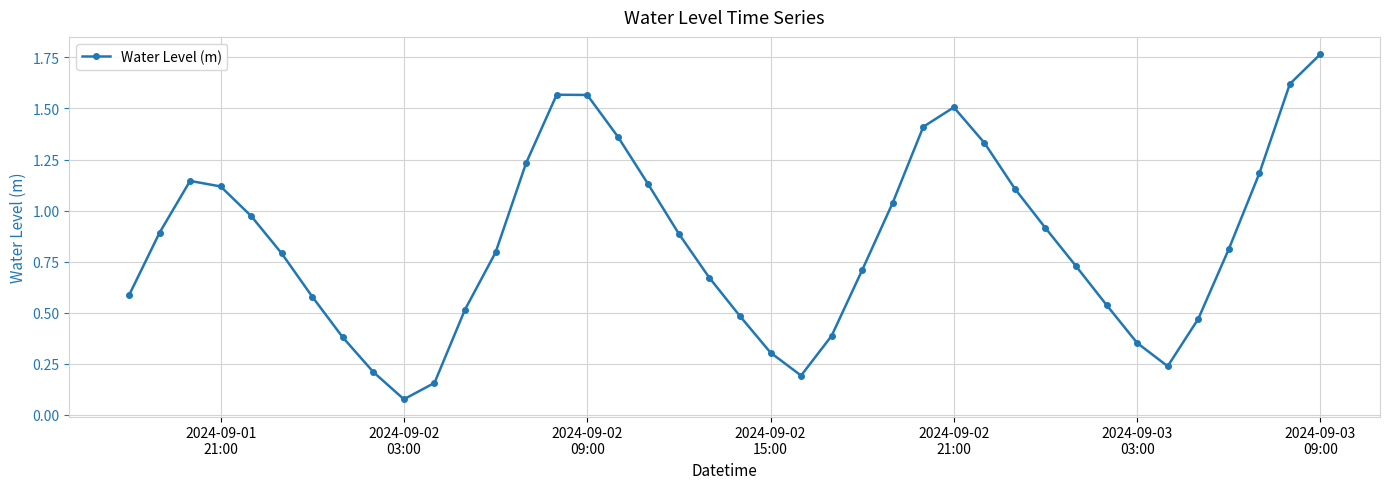

What is the sum of all values?

33.7